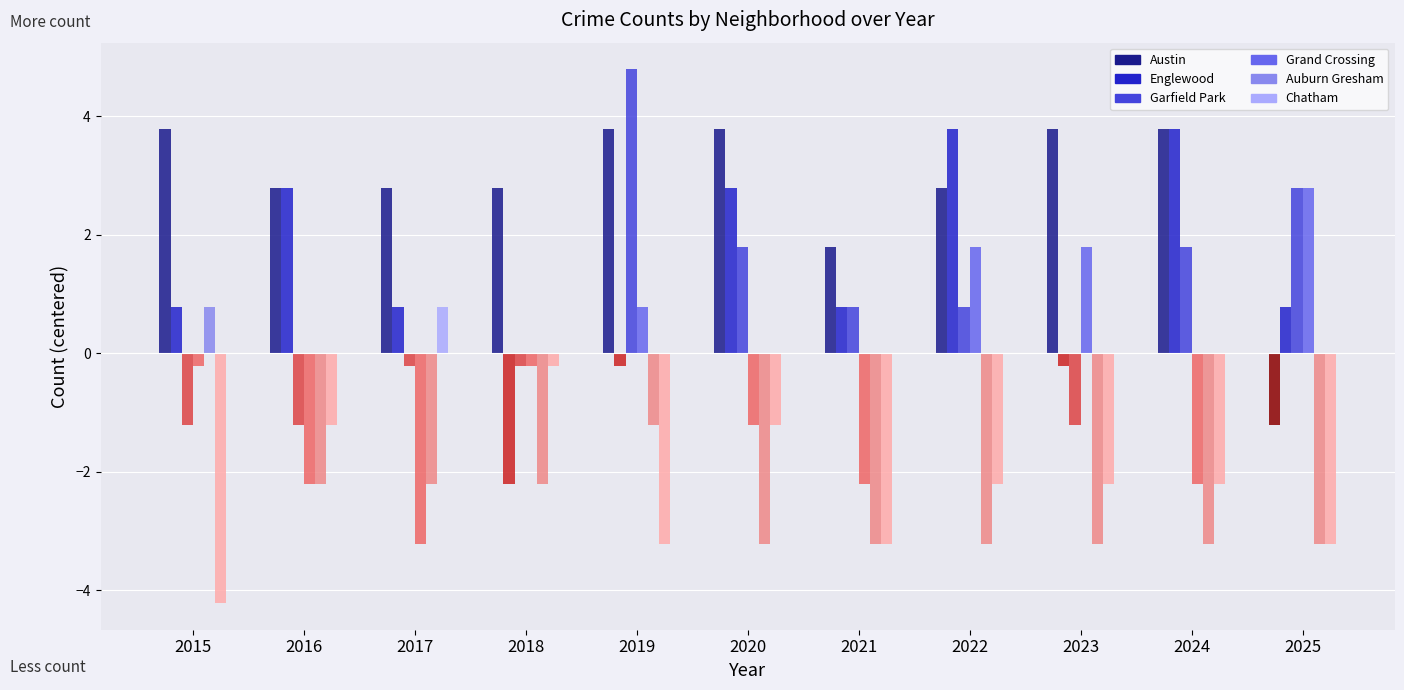

What is the highest value of the Chatham series?

0.8